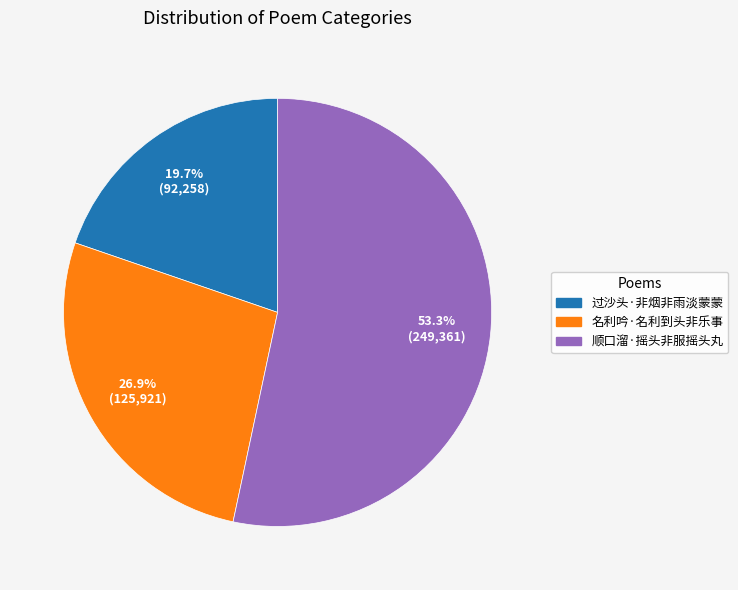

To the nearest percent, what is the difference between the largest and smallest slice percentages?

34%